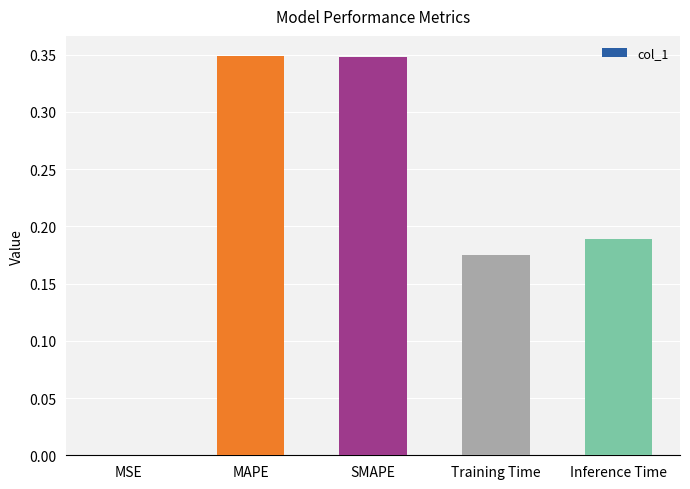

Between SMAPE and MSE, which is larger?

SMAPE